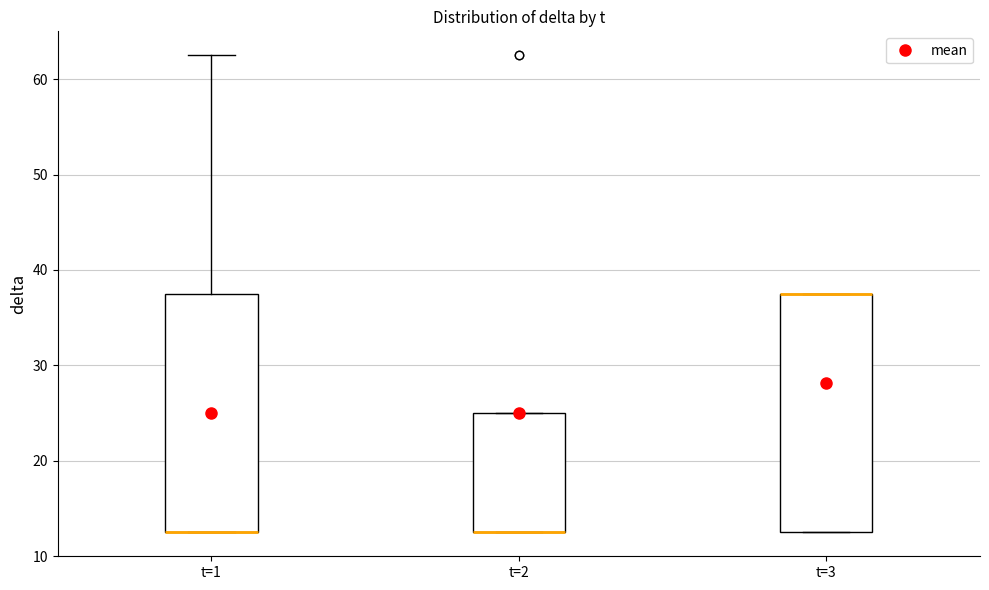

Reading left to right, read every box against the y-axis: the position of its median line, the range the box covers, and the ends of its whiskers. The values are not printed on the chart, so give them approximately, as read against the axis.

t=1: median 13 (drawn on the box's lower edge), box 13 to 38, whiskers 13 to 63
t=2: median 13 (drawn on the box's lower edge), box 13 to 25, whiskers 13 to 25
t=3: median 38 (drawn on the box's upper edge), box 13 to 38, whiskers 13 to 38